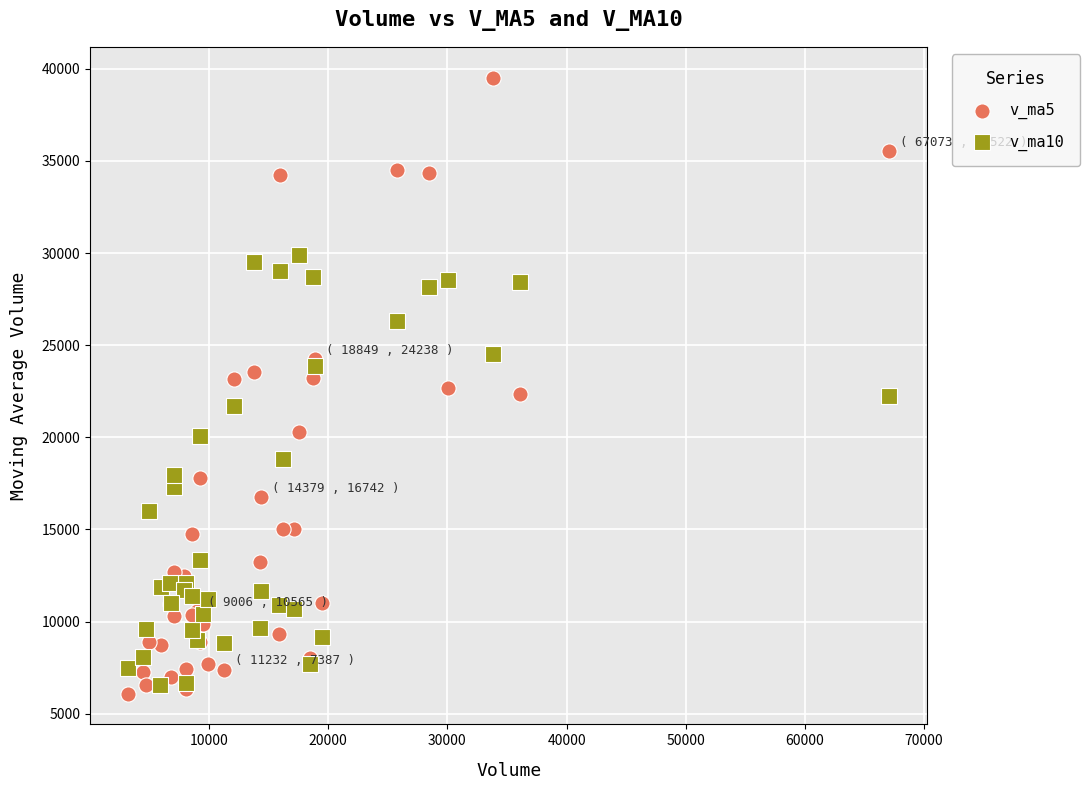

Which series has the largest Y range (max minus min)?

v_ma5